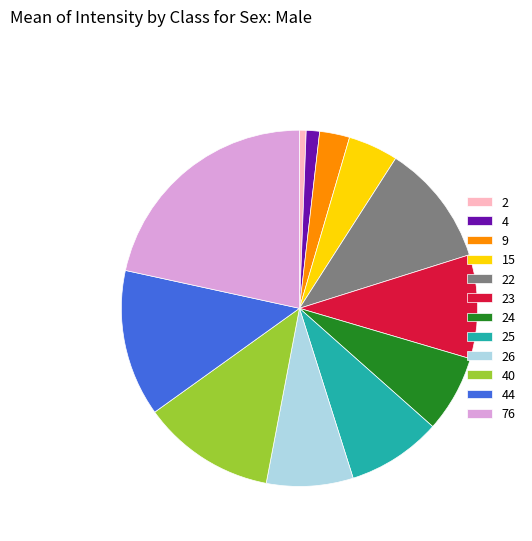

Is the sum of 9 and 76 greater than half?

No